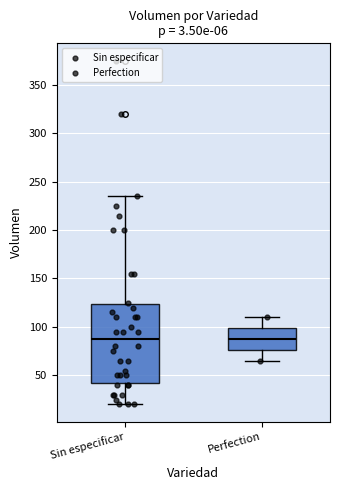

Comparing the boxes themselves (not the whiskers), which one is the tallest?

Sin especificar